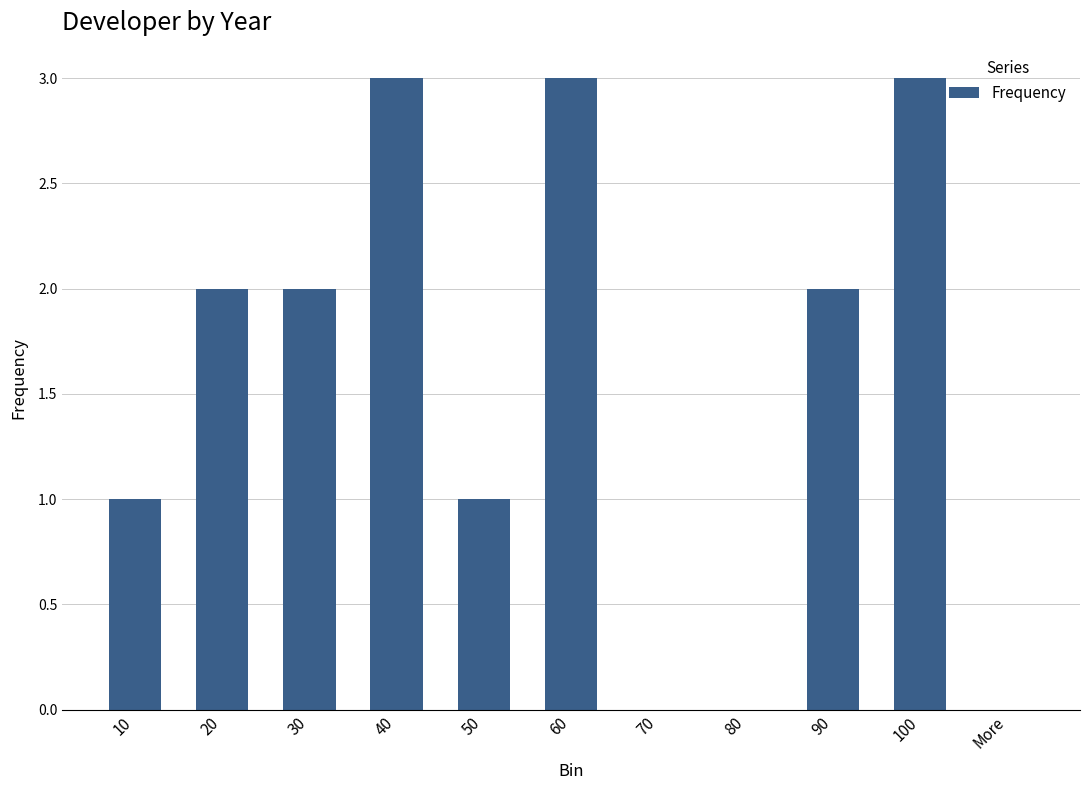

Reading right to left, what are all the values shown in this chart?

More=0	100=3	90=2	80=0	70=0	60=3	50=1	40=3	30=2	20=2	10=1